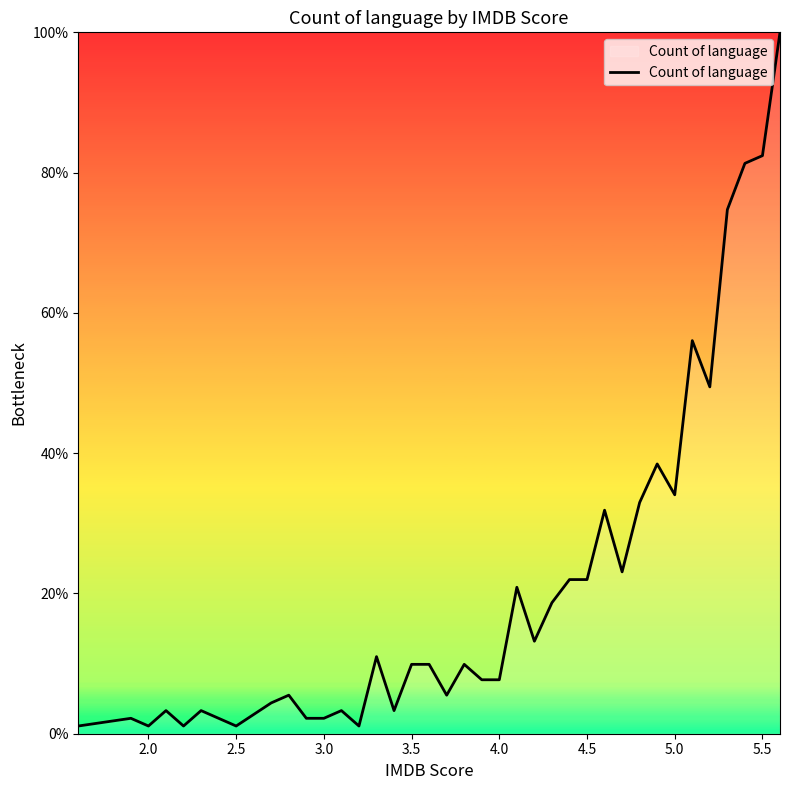

What is the maximum value shown in the chart?

100.0